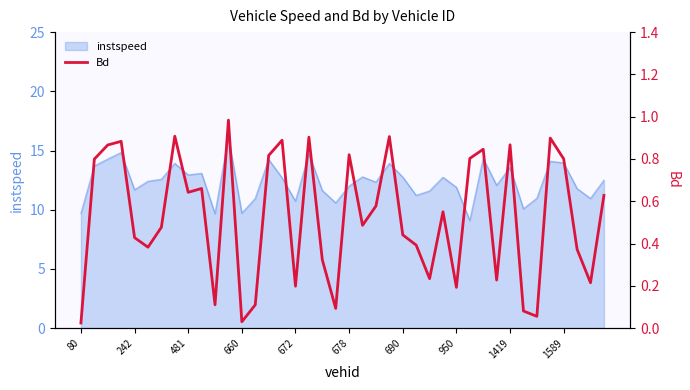

Reading left to right, transcribe all the data shown in this chart.

0.0	0.8	0.9	0.9	0.4	0.4	0.5	0.9	0.6	0.7	0.1	1.0	0.0	0.1	0.8	0.9	0.2	0.9	0.3	0.1	0.8	0.5	0.6	0.9	0.4	0.4	0.2	0.6	0.2	0.8	0.8	0.2	0.9	0.1	0.1	0.9	0.8	0.4	0.2	0.6